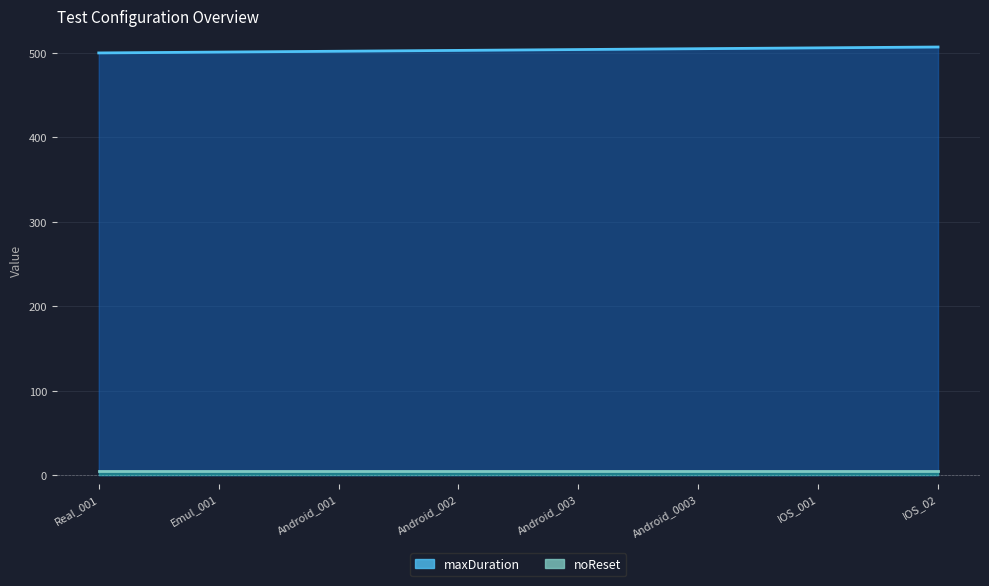

Where does the data first go above 504?

Android_0003